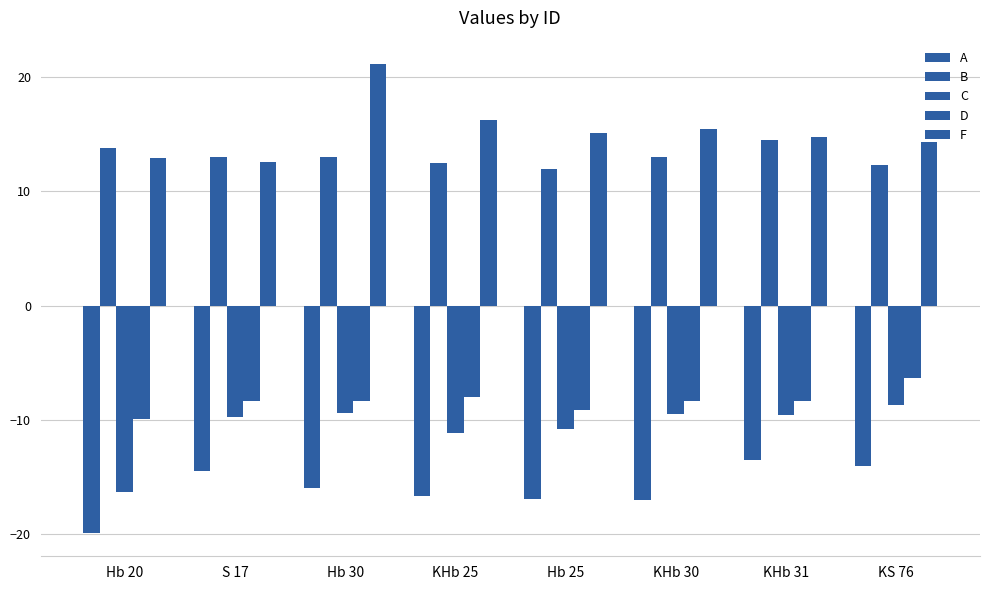

How many data points does each series have?

8